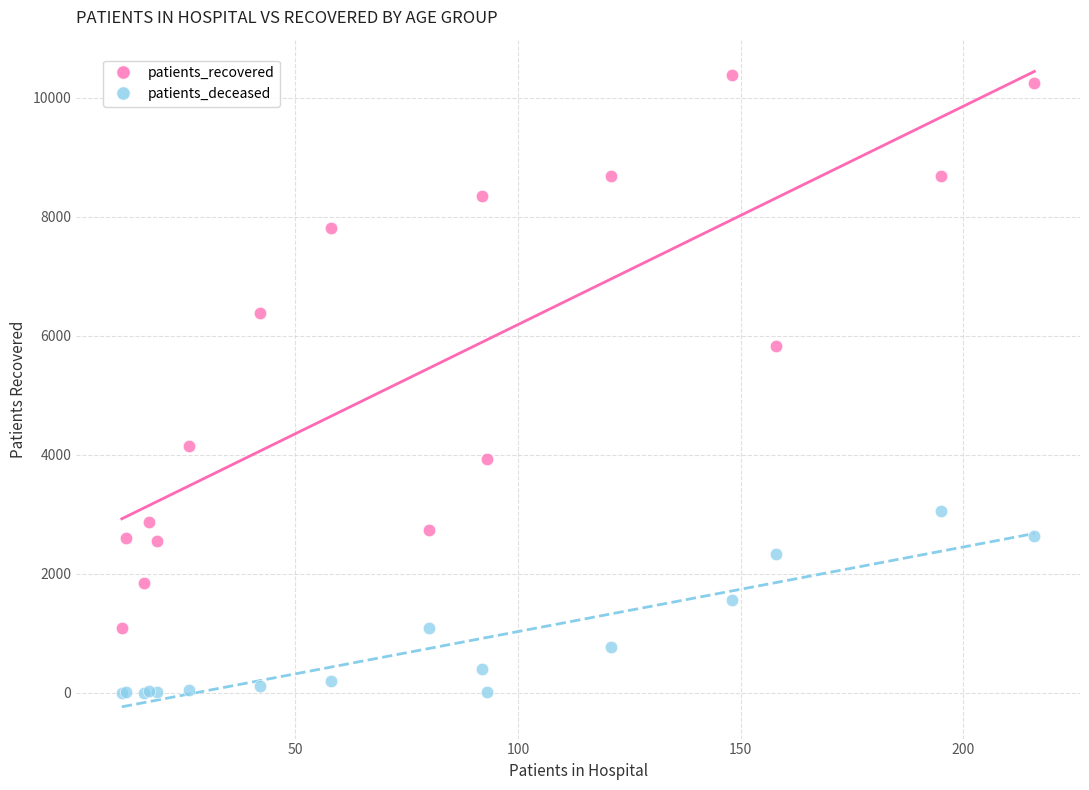

Which series has the largest Y range (max minus min)?

patients_recovered